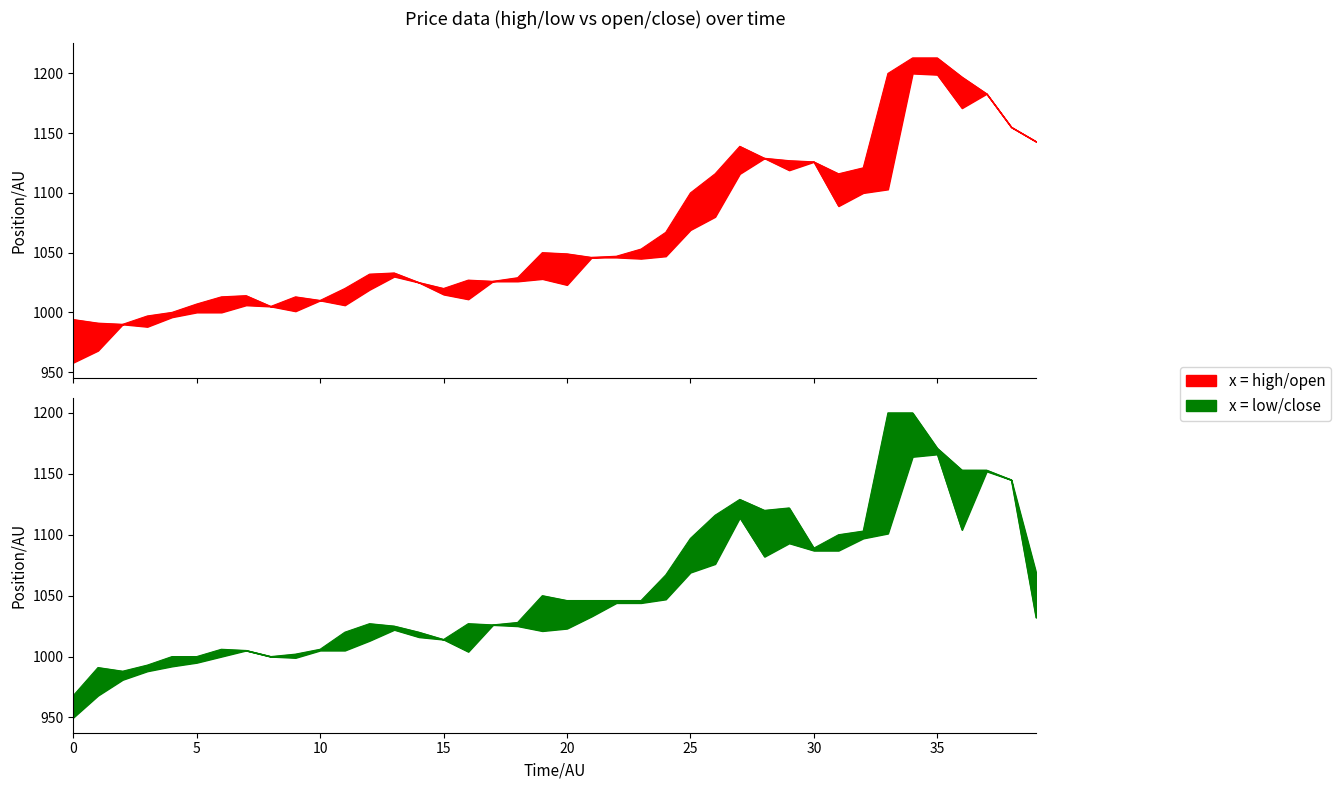

Reading right to left, list all the values displayed in this chart.

high: 1143	1155	1183	1197	1213	1213	1200	1121	1116	1126	1127	1129	1139	1116	1100	1067	1053	1047	1046	1049	1050	1029	1026	1027	1020	1025	1033	1032	1020	1010	1013	1005	1014	1013	1007	1000	997	990	991	994
low: 1032	1145	1152	1104	1166	1164	1101	1097	1087	1087	1093	1082	1114	1076	1069	1047	1044	1044	1033	1023	1021	1025	1026	1004	1014	1016	1022	1013	1005	1005	999	1000	1005	1000	995	992	988	981	968	950
open: 1143	1155	1183	1171	1199	1200	1103	1100	1089	1126	1119	1129	1116	1080	1069	1047	1045	1046	1046	1023	1028	1026	1026	1011	1015	1025	1030	1019	1006	1010	1001	1005	1006	1000	1000	996	988	990	968	958
close: 1069	1145	1153	1153	1171	1200	1200	1103	1100	1089	1122	1120	1129	1116	1097	1067	1046	1046	1046	1046	1050	1028	1026	1027	1014	1020	1025	1027	1020	1006	1002	1000	1005	1006	1000	1000	993	988	991	968